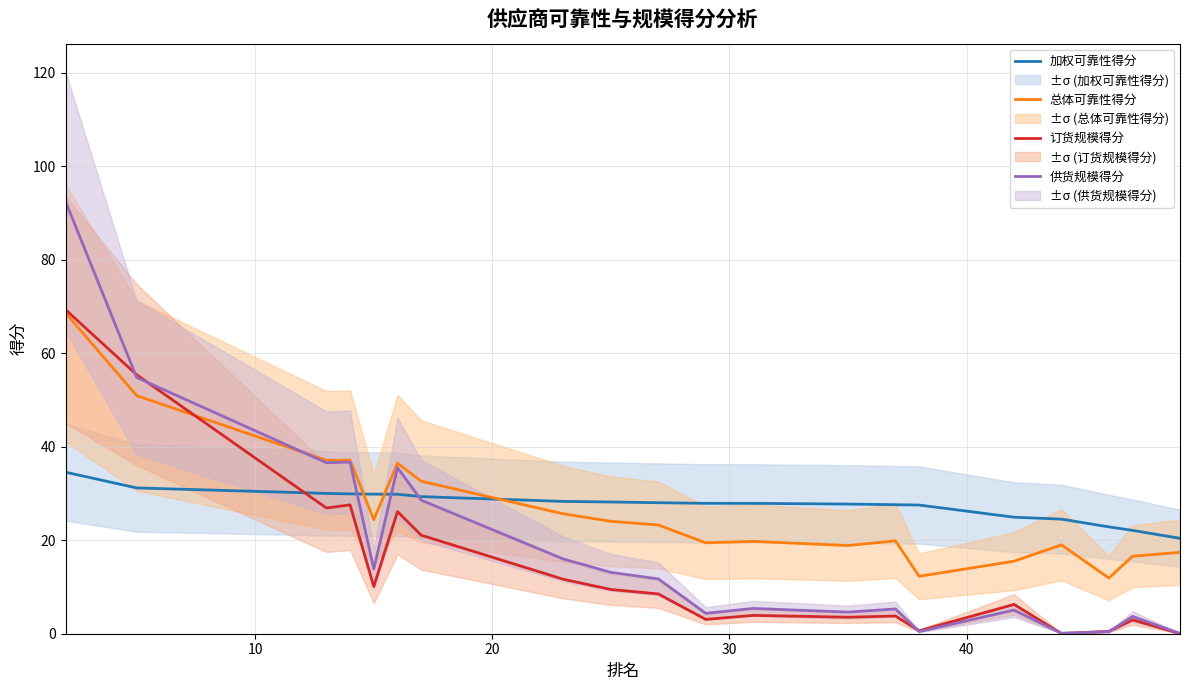

What is the lowest value of the 总体可靠性得分 series?

11.9